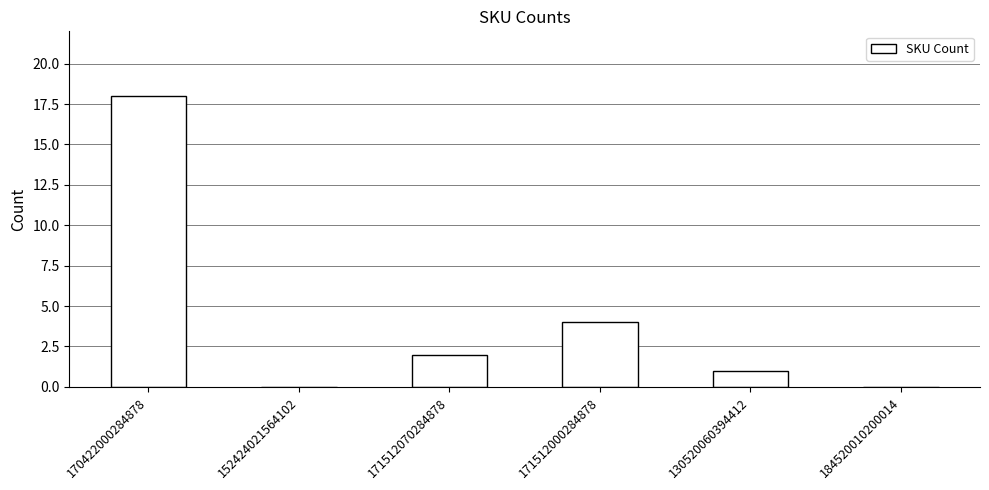

Read the value at 171512070284878.

2